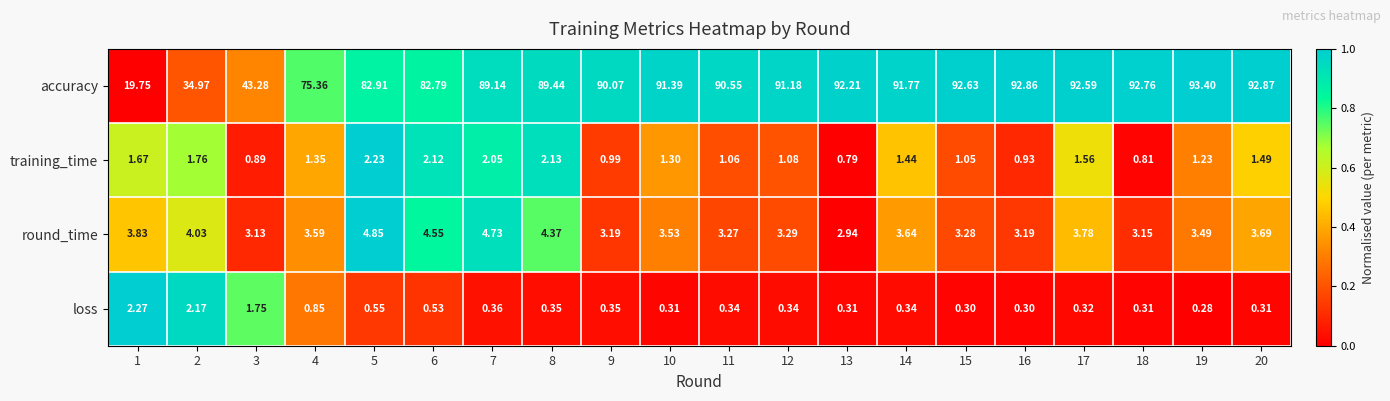

Between 1 and 4, which series saw the biggest shift?

accuracy